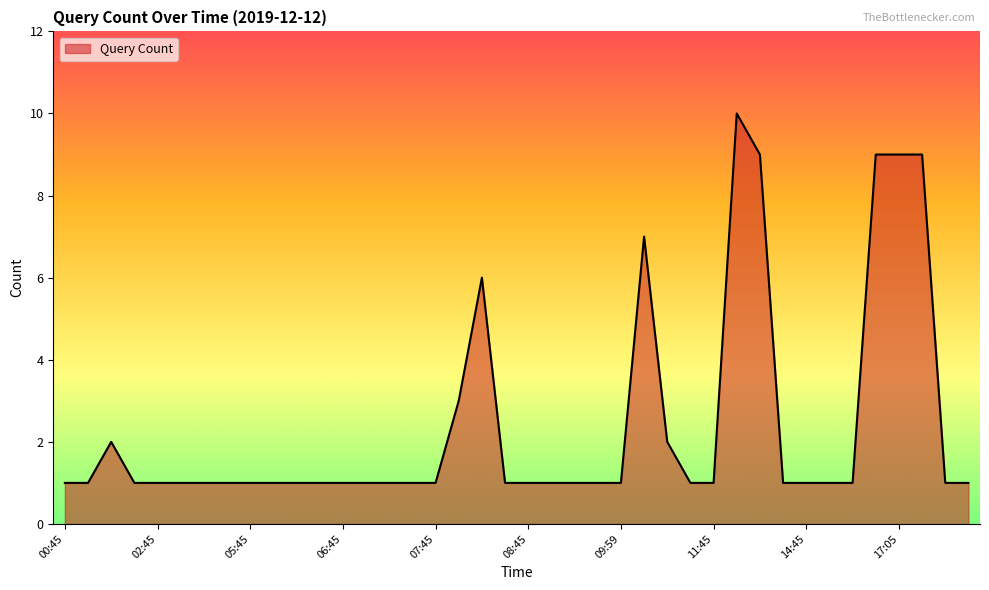

What is the maximum value shown in the chart?

10